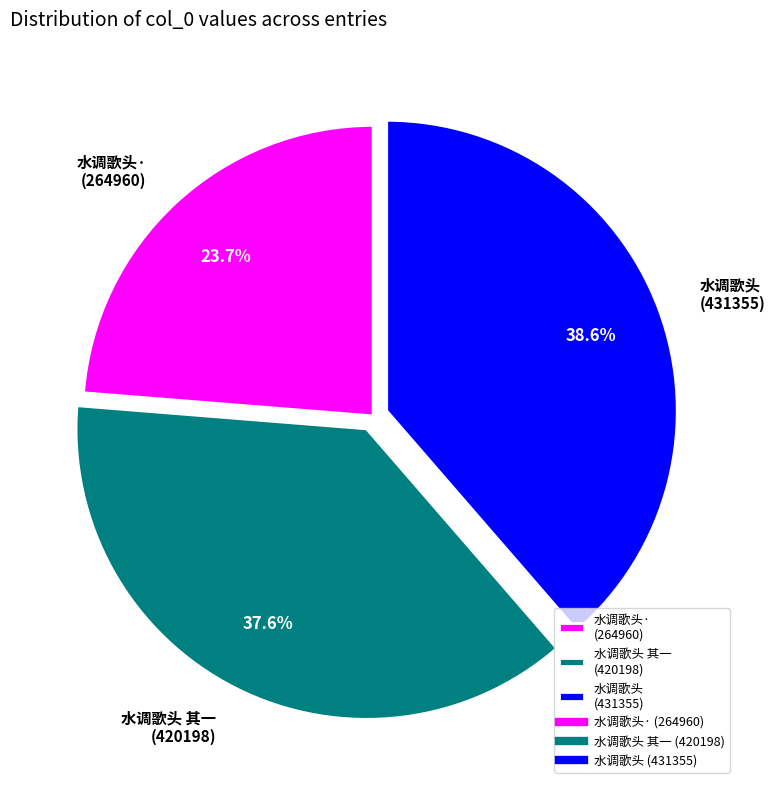

Which has a higher value, 水调歌头 其一 (420198) or 水调歌头· (264960)?

水调歌头 其一 (420198)